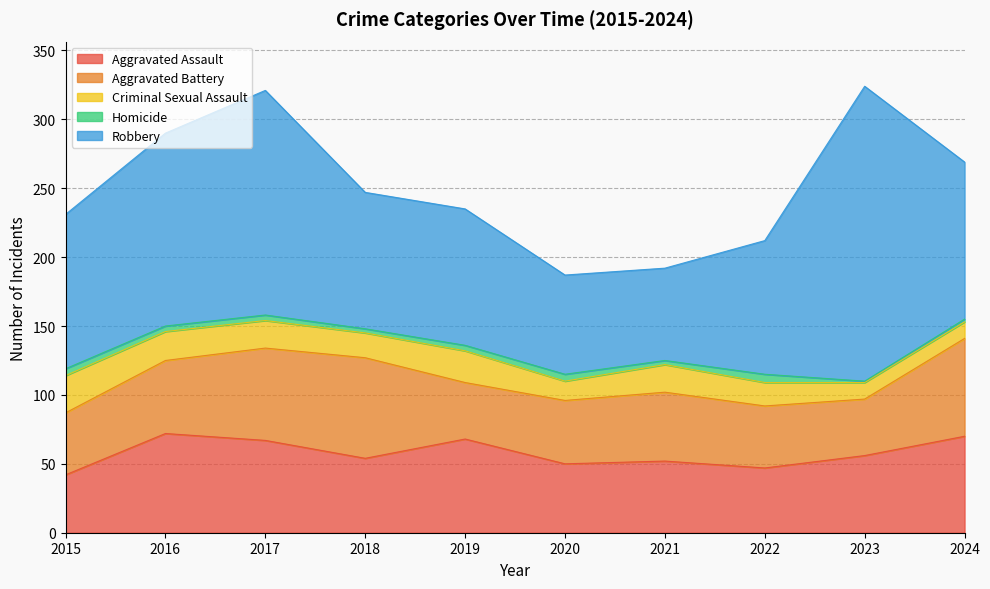

What is the difference between the Homicide values at 2016 and 2022?

2